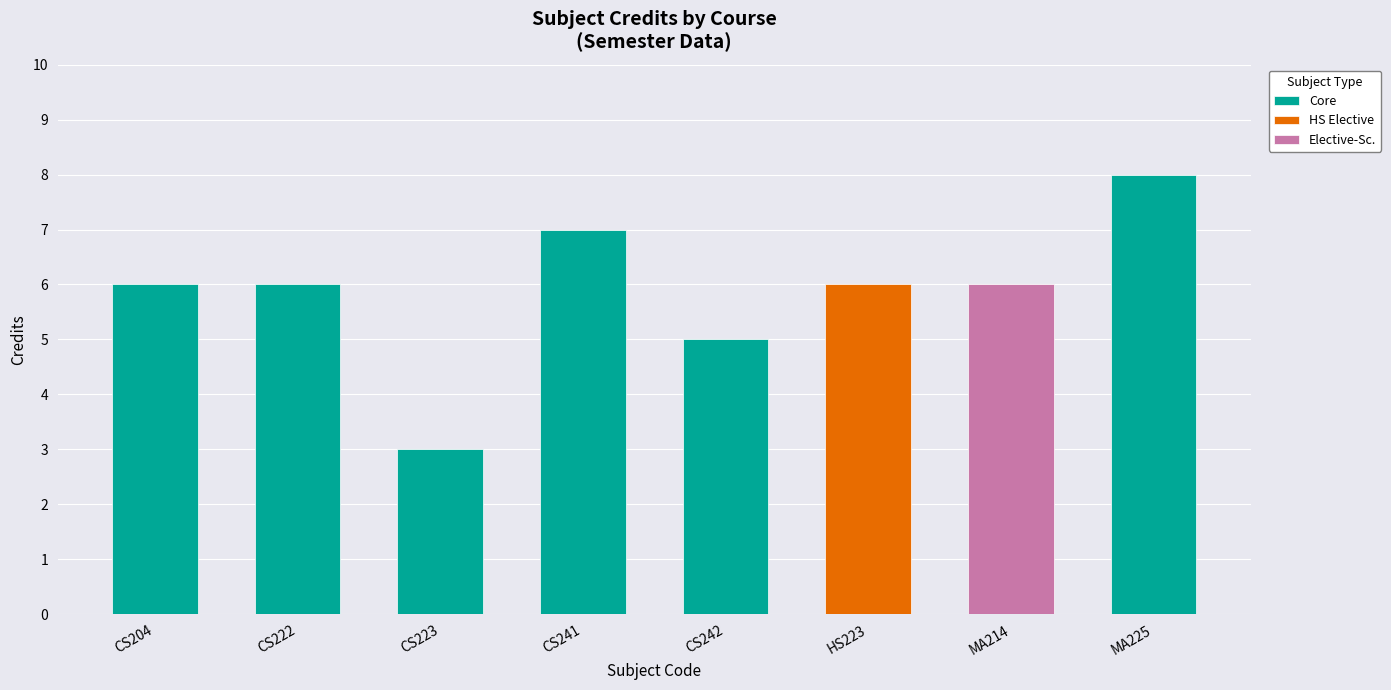

What is the difference between the values at CS204 and CS241?

1